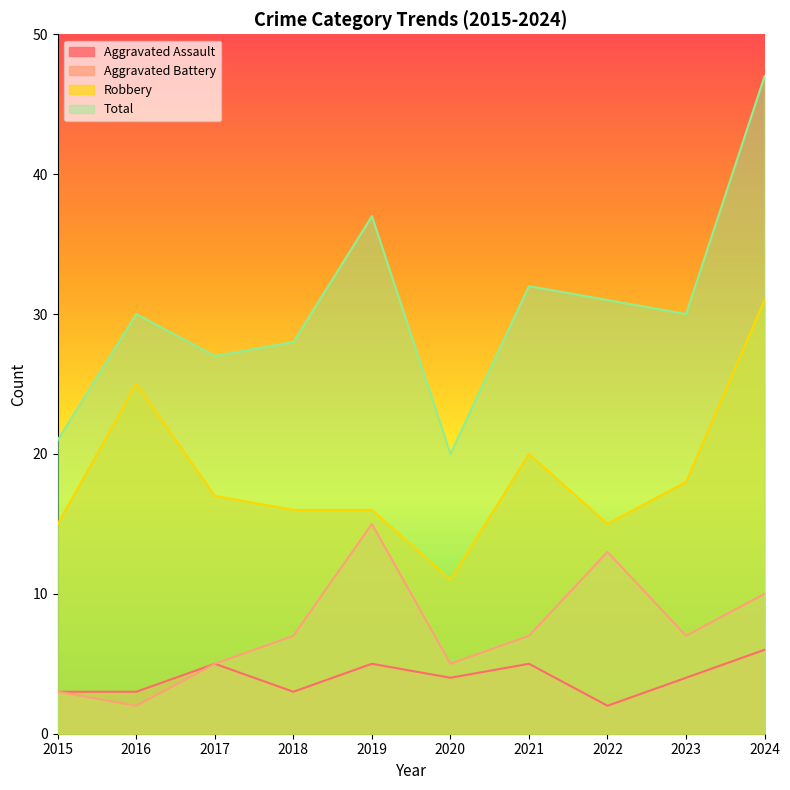

What is the minimum value for Aggravated Battery?

2